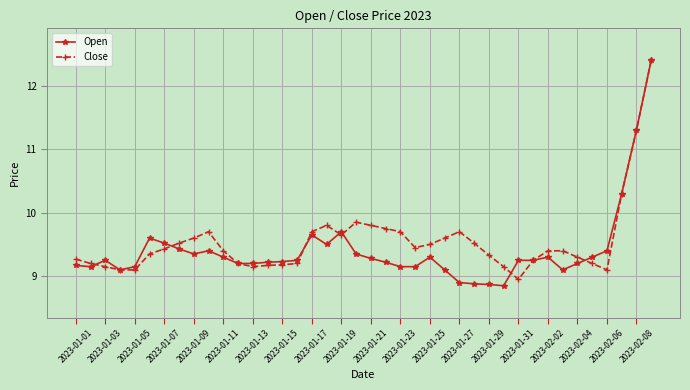

How many lines are shown in the chart?

2